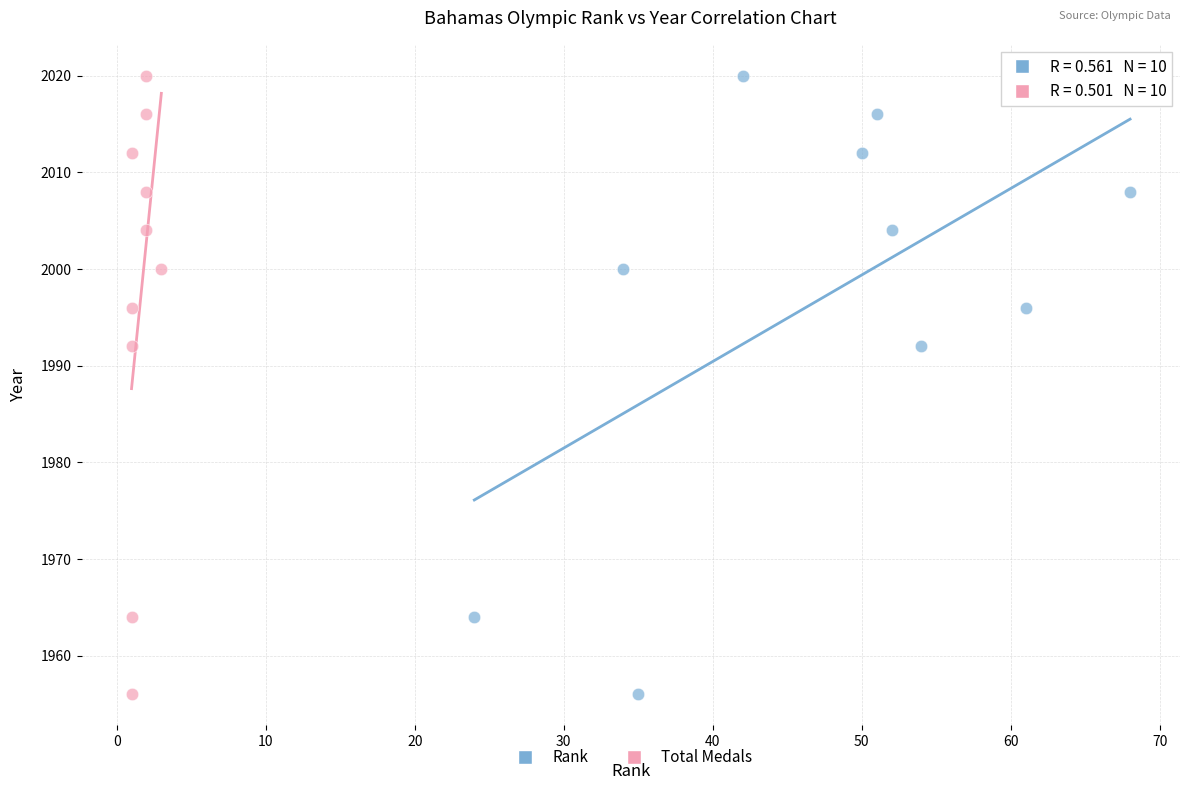

What are all the series names shown in the legend?

Rank, Total Medals